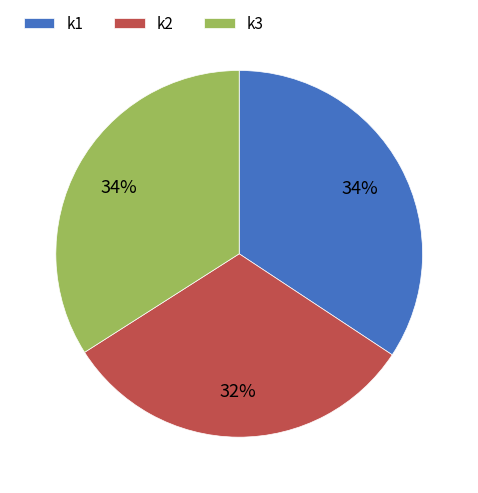

Is it true that k2 is 32% of the pie?

True